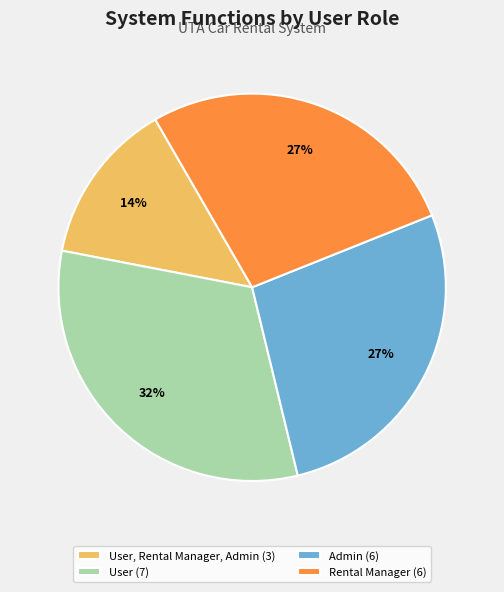

To the nearest percent, what is the difference between the largest and smallest slice percentages?

18%